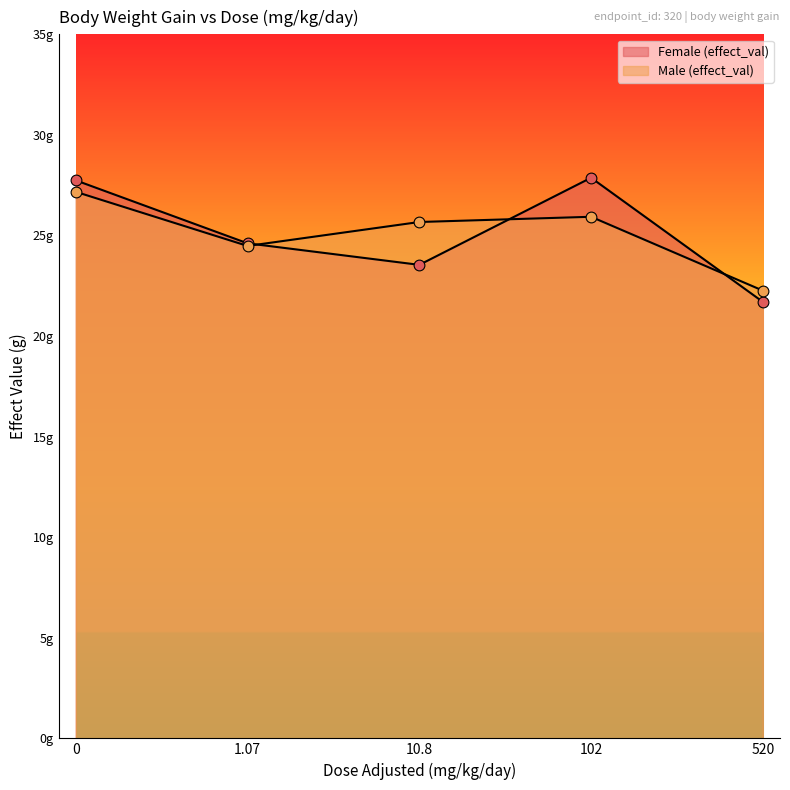

Which series has the widest spread of Y values?

Female (effect_val)